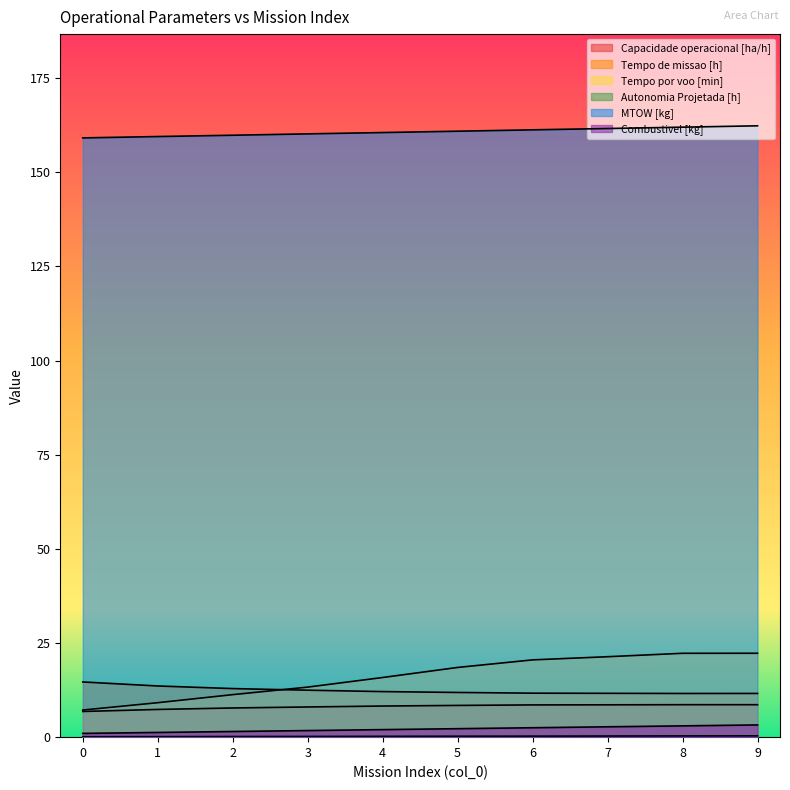

What is the total value across all series at 3?

195.9